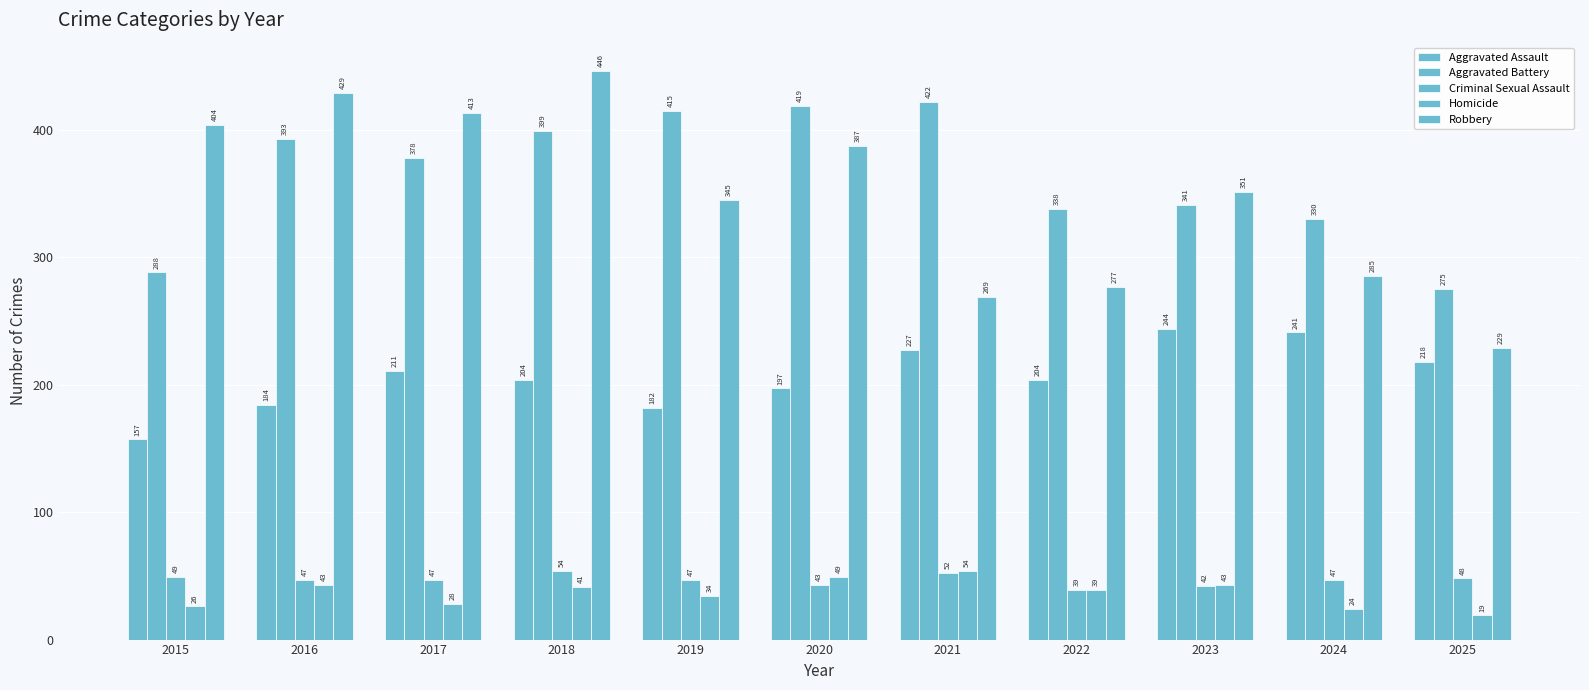

Does the chart contain any negative values?

No